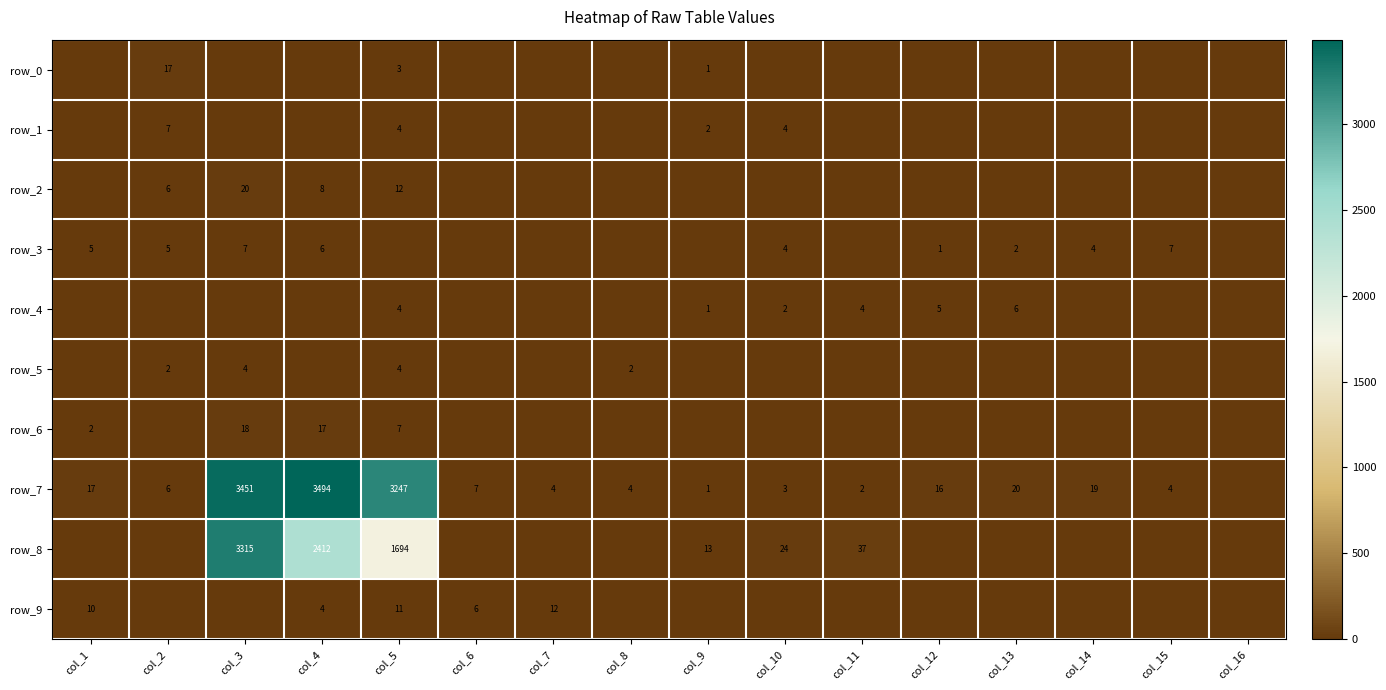

What is the difference between the maximum and minimum values in the row_1 series?

7